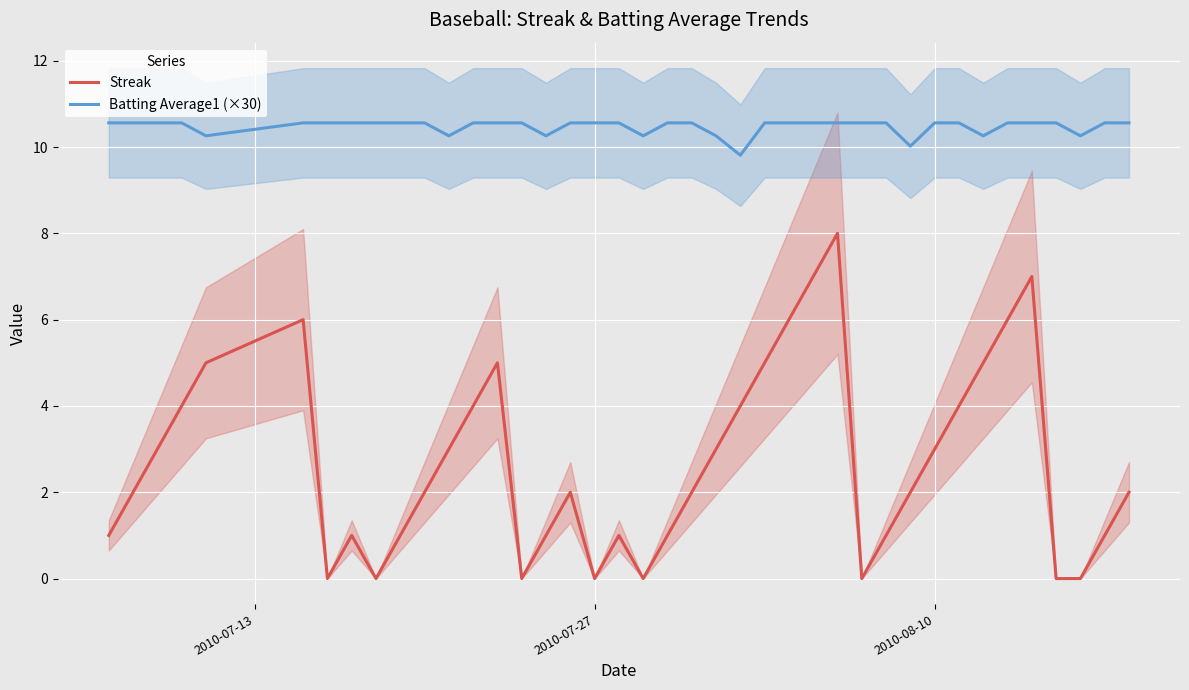

What is the value of the Streak point at the 17th from the left?

2.0